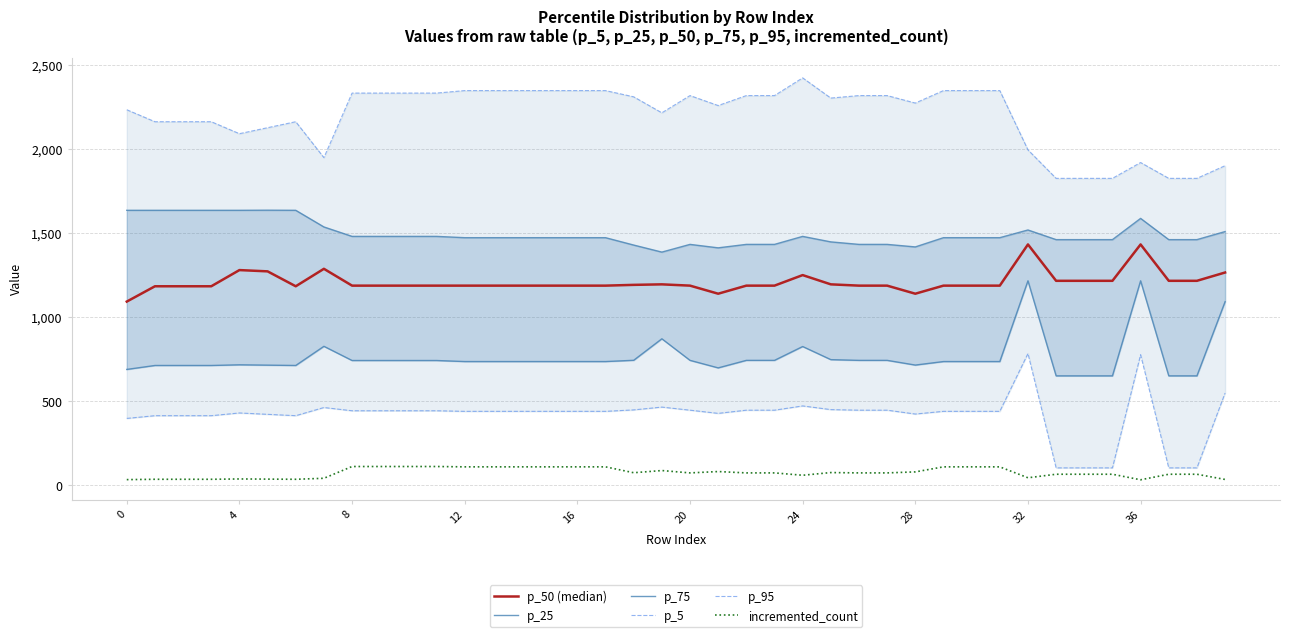

True or false: p_5 and p_25 cross at least once.

False